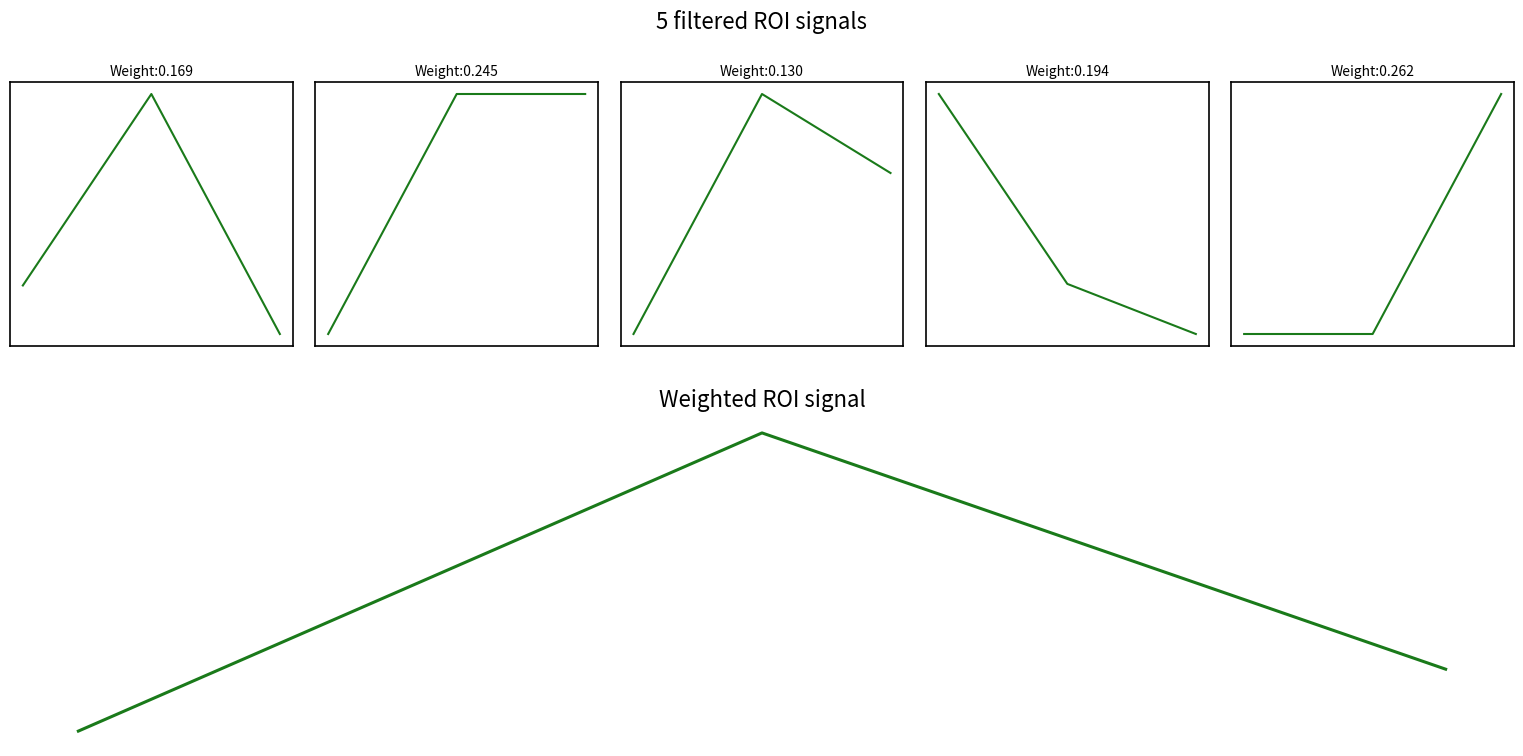

Is it true that K equals 0.8 at 1?

False